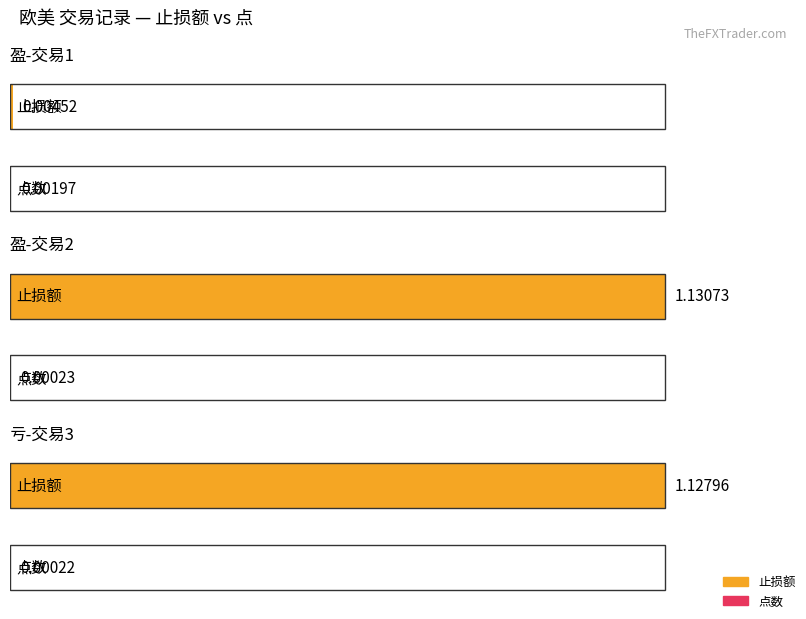

Does the chart contain stacked bars?

No